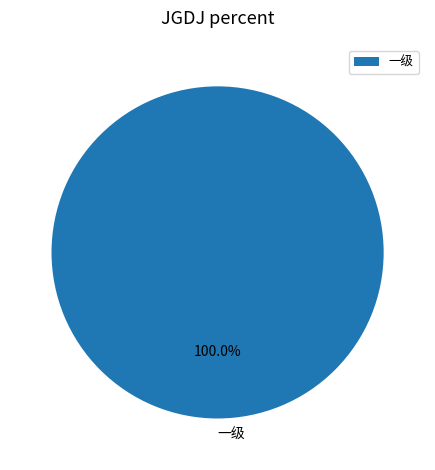

Rank the categories by value from lowest to highest.

一级